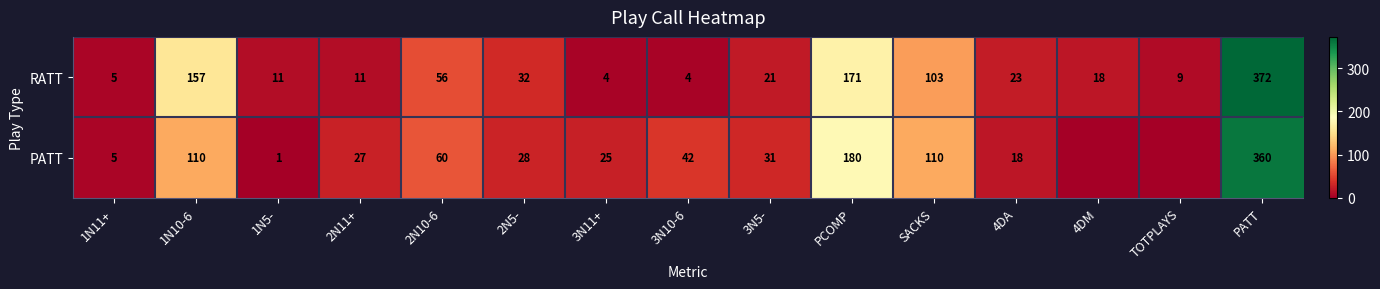

At 3N10-6, list the series in order from largest to smallest.

PATT, RATT